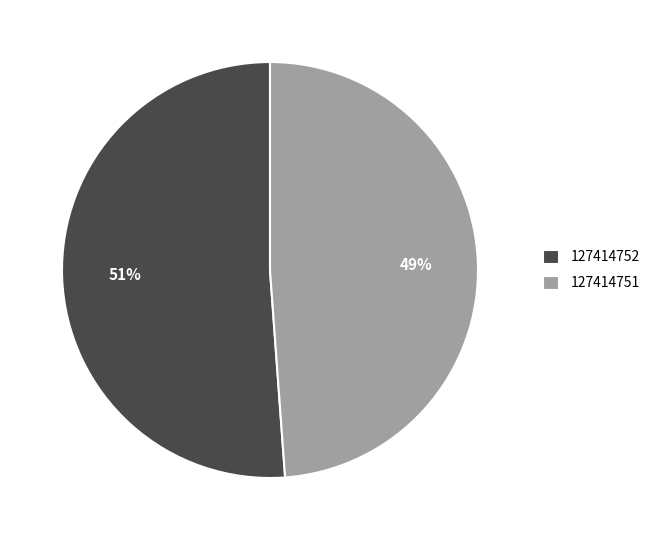

To the nearest percent, what is the difference between the 127414752 and 127414751 slice percentages?

2%